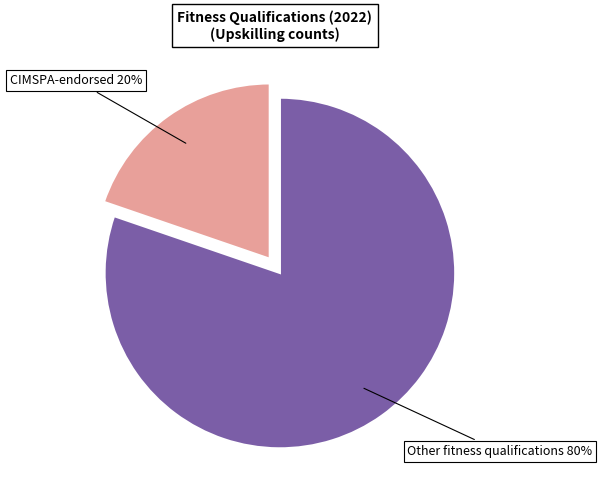

To the nearest percent, what percentage of the pie is CIMSPA-endorsed?

20%